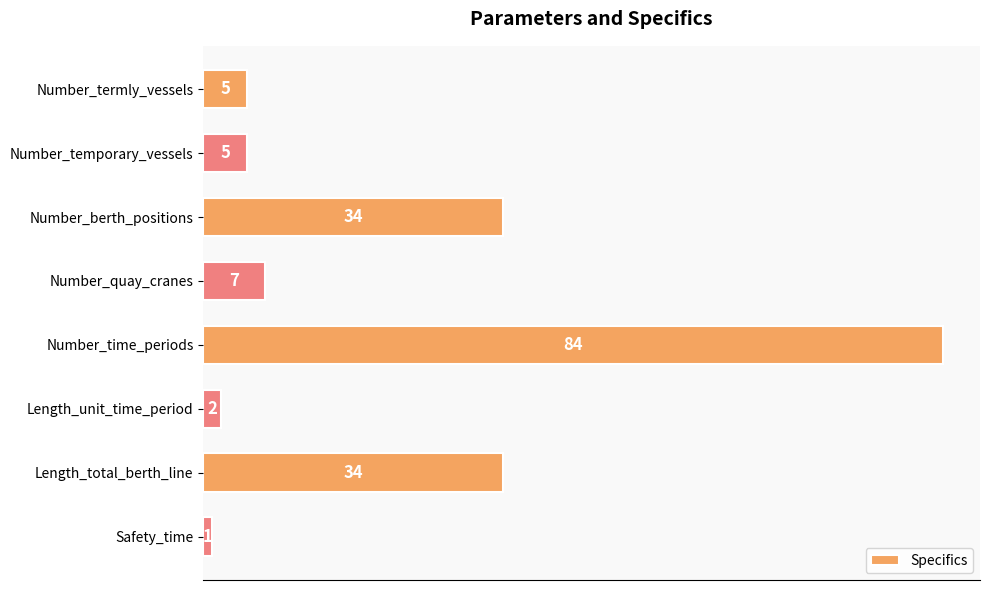

Reading bottom to top, transcribe all the data shown in this chart.

1	34	2	84	7	34	5	5